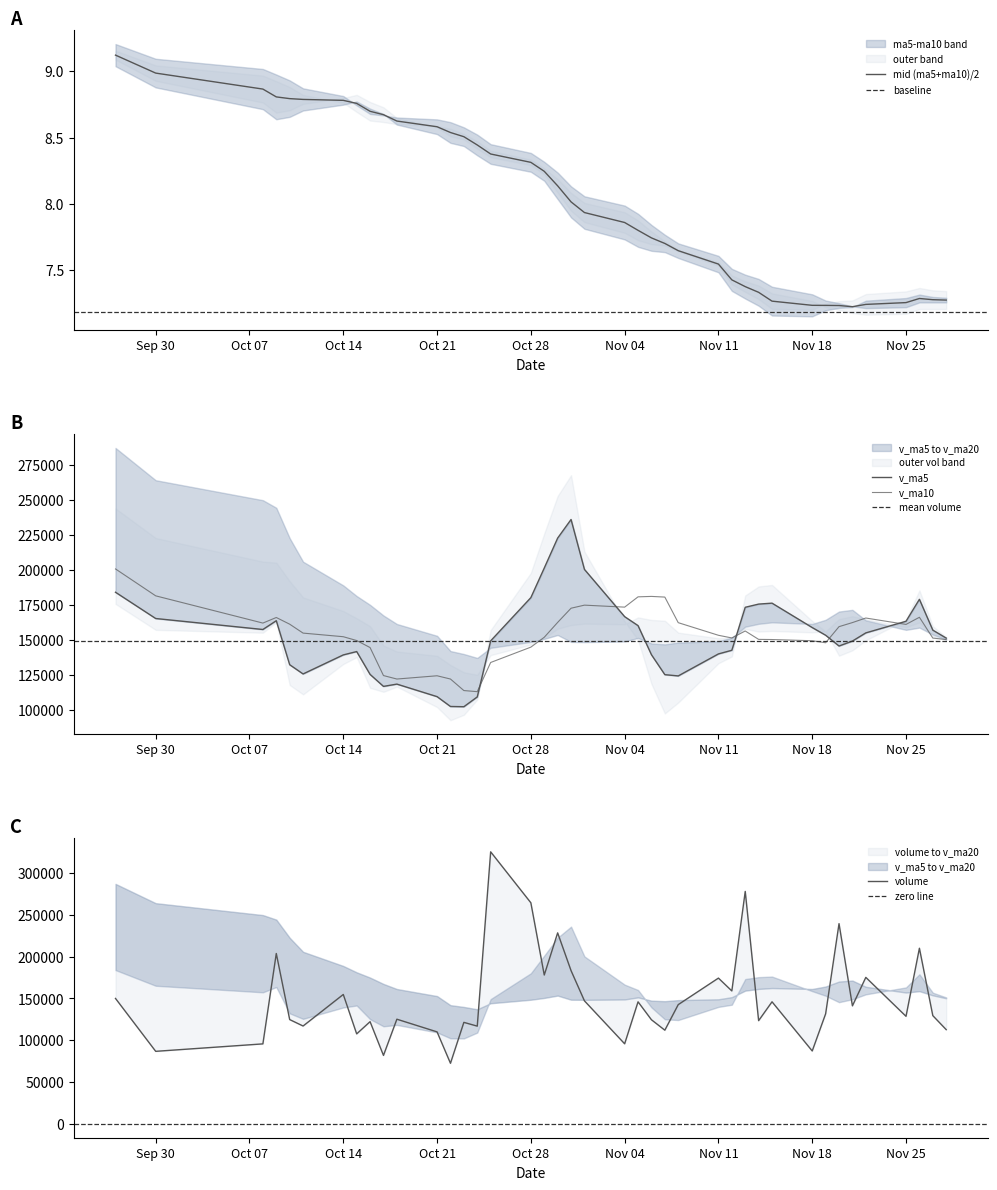

How many intersections are there between volume and v_ma10?

16